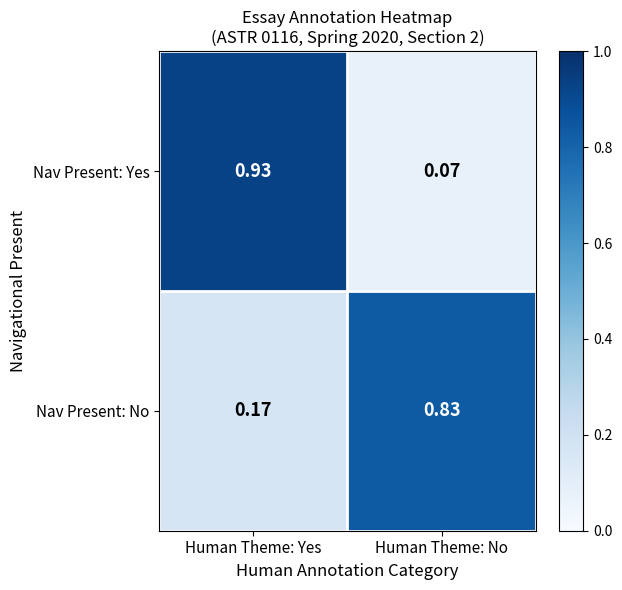

At which category is the sum across all series the highest?

Human Theme: Yes